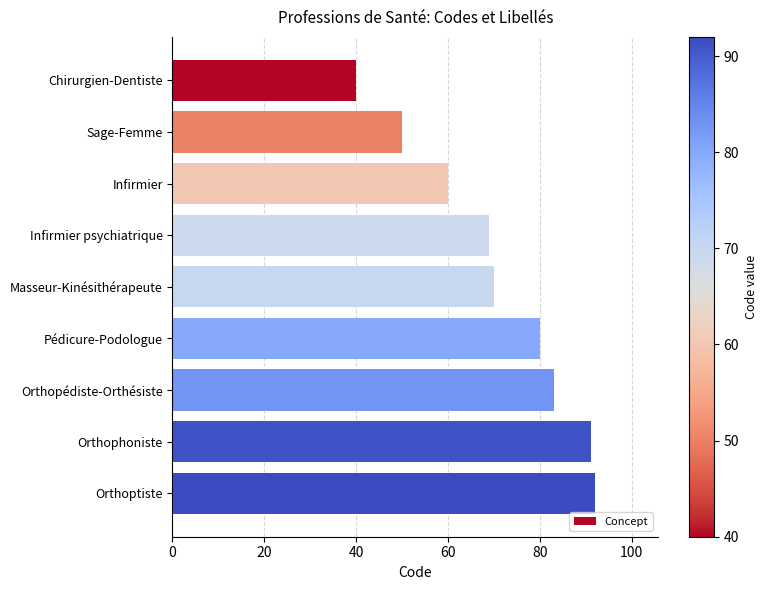

How many bars are there in total?

9